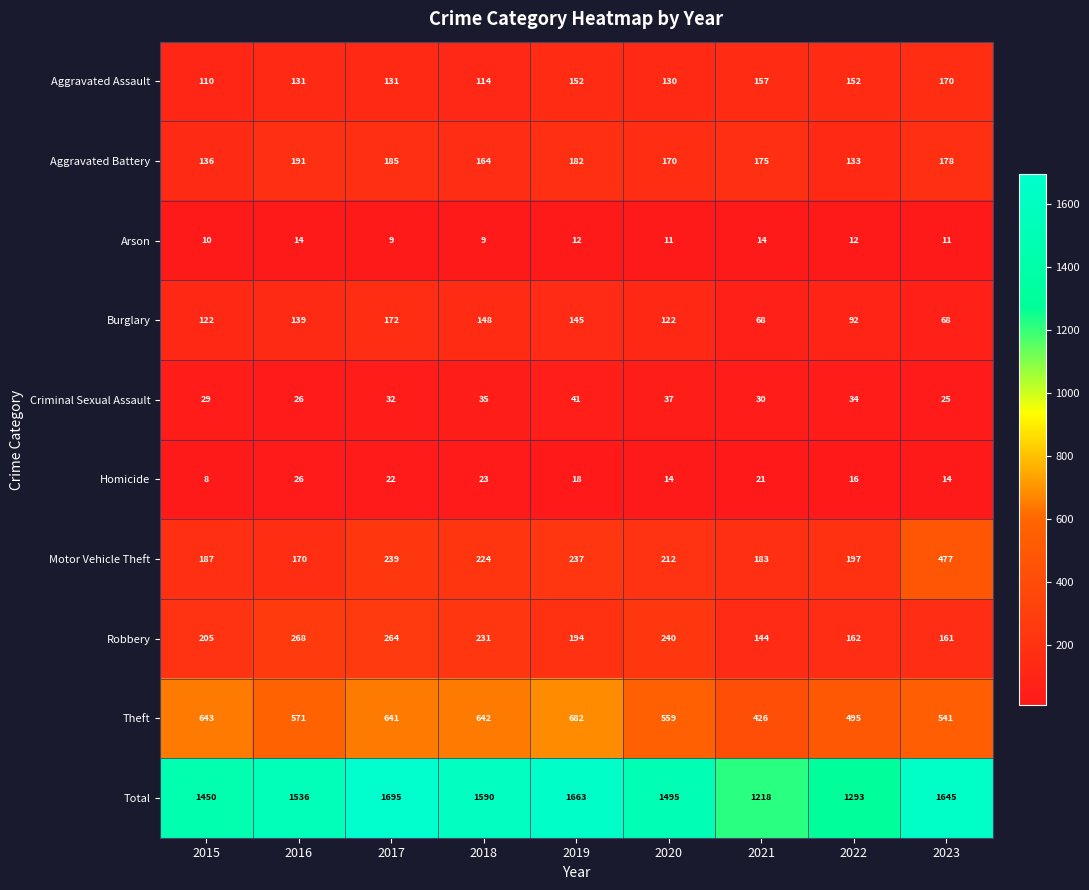

At how many categories does at least one series exceed 297?

9